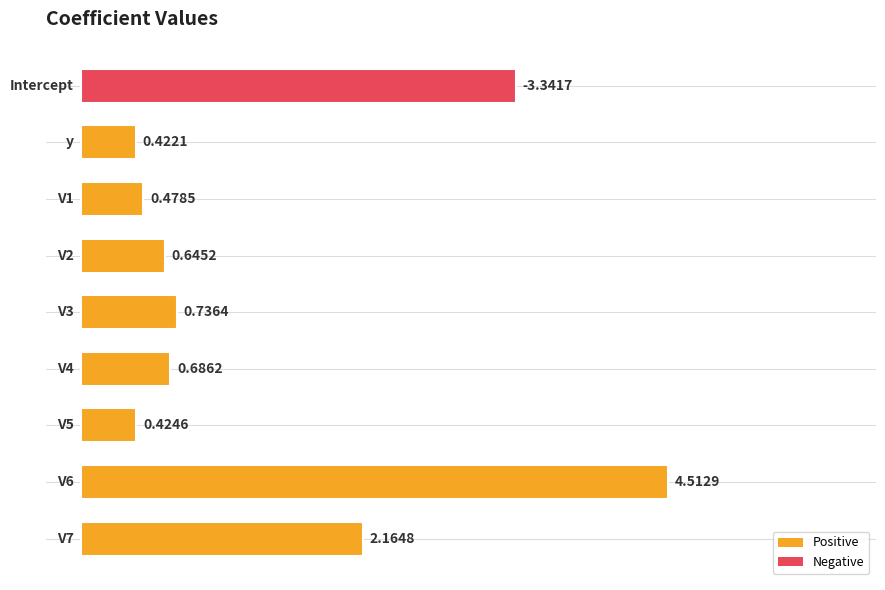

Does the chart contain stacked bars?

No